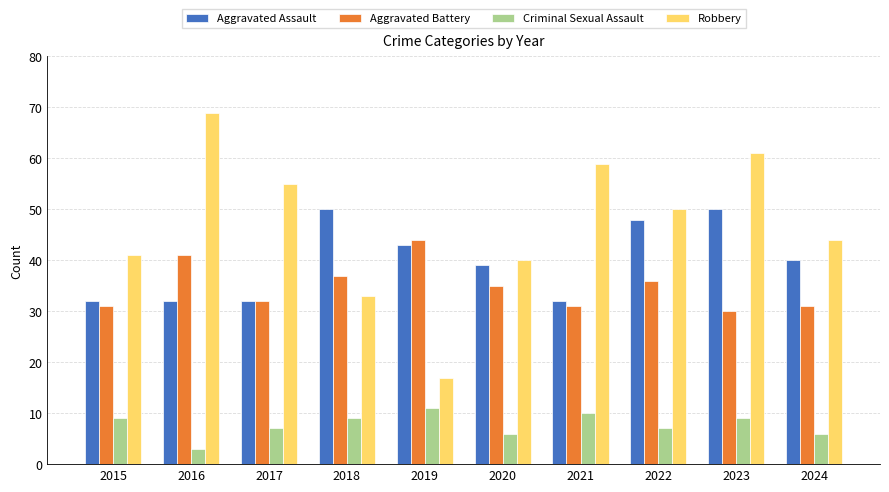

Is the value of Robbery at 2024 greater than the value of Aggravated Battery at 2015?

Yes